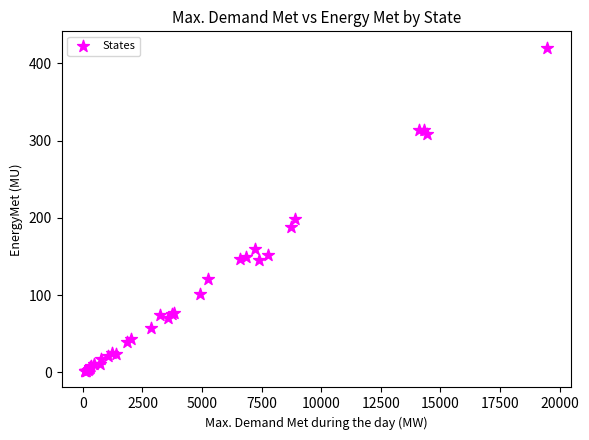

What Y value in the scatter plot is closest to 210?

199.0